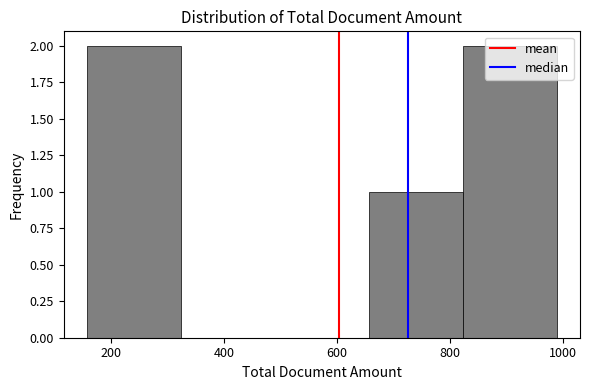

How tall is the bar that spans 660 to 820 on the x-axis? Neither the bar edges nor the heights are printed on the chart, so give them approximately, as read against the axes.

1